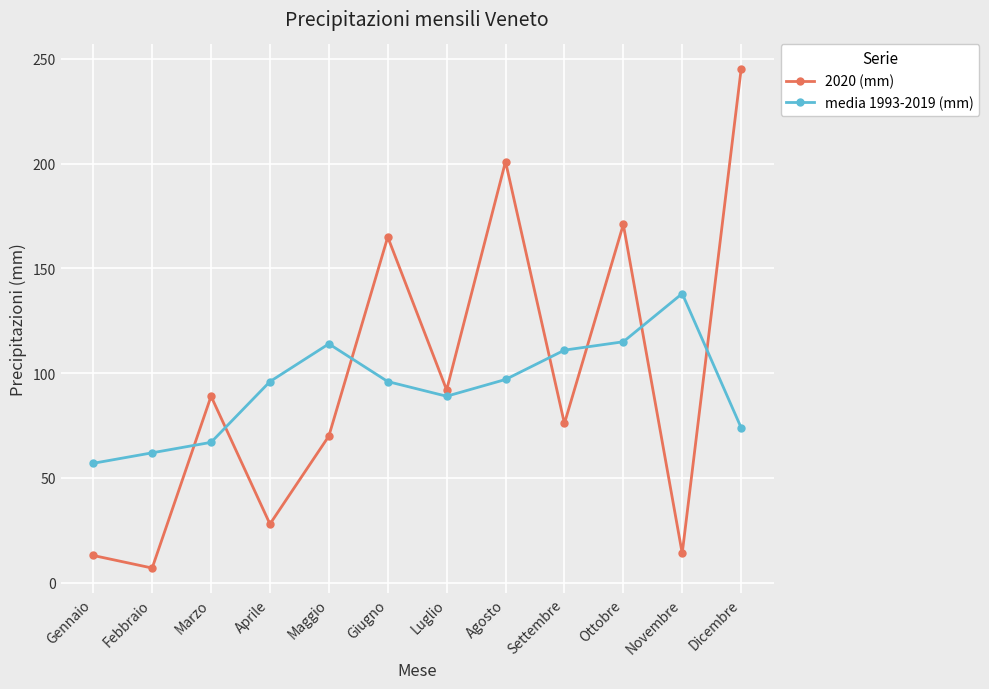

The value of 2020 (mm) at Settembre is 30. True or false?

False